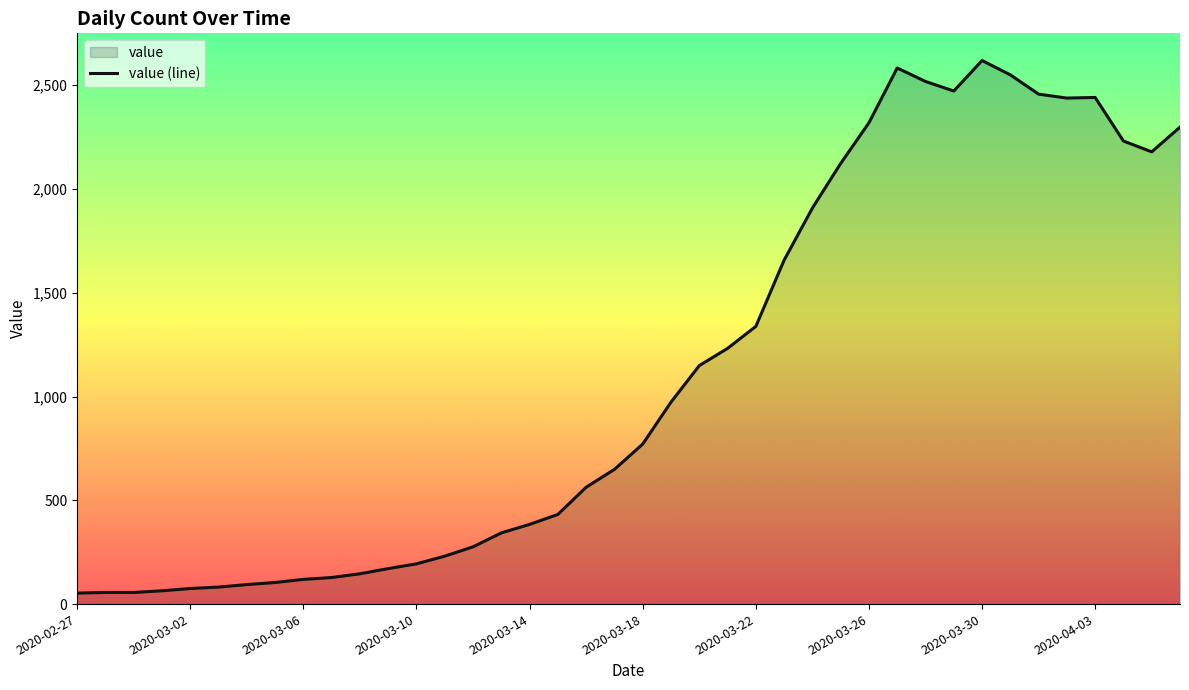

What is the difference between the maximum and minimum values?

2566